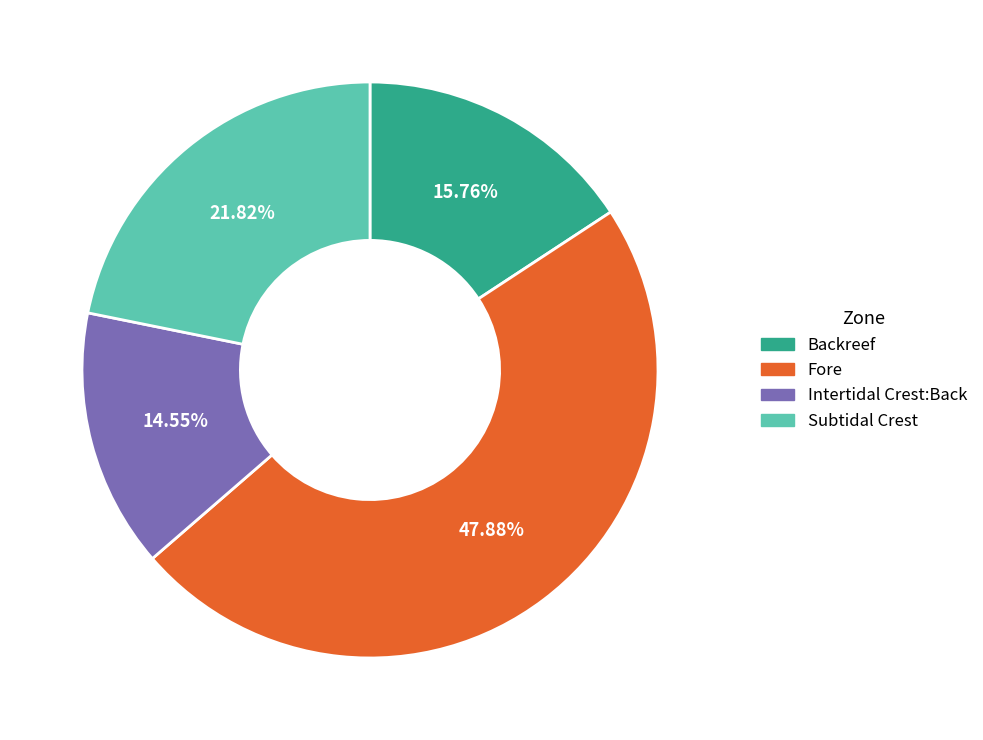

Combined, do Backreef and Subtidal Crest account for over 50%?

No